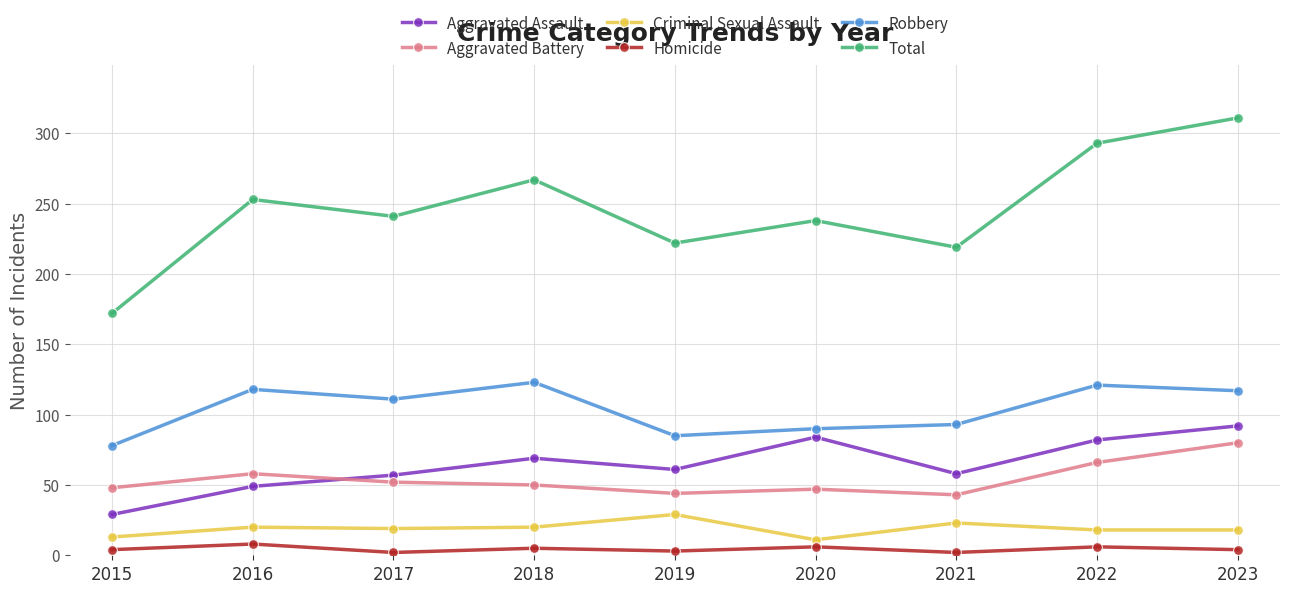

What is the value of the Aggravated Battery point at the 9th from the left?

80